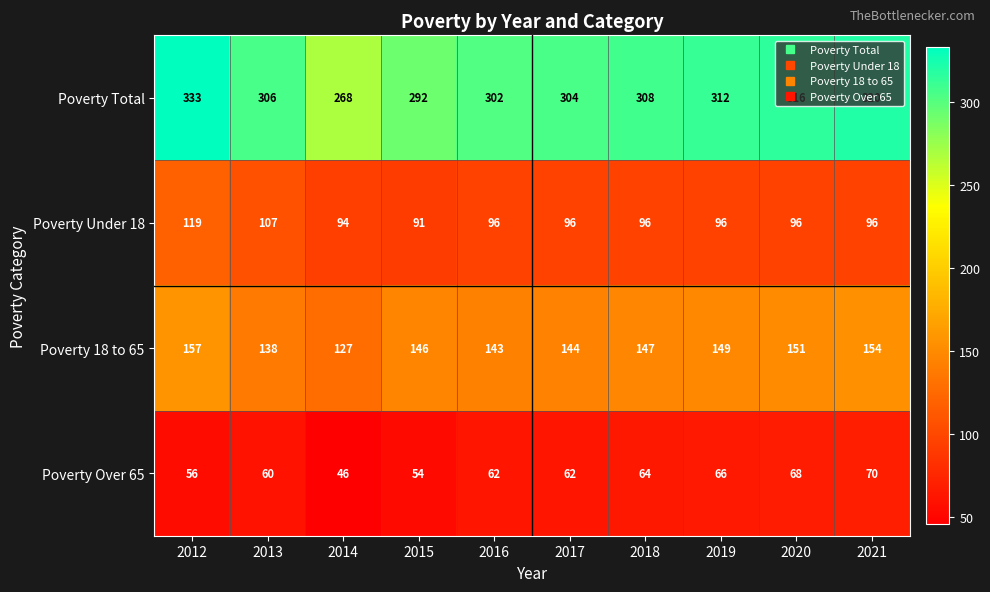

Which series has the largest total across all categories?

Poverty Total